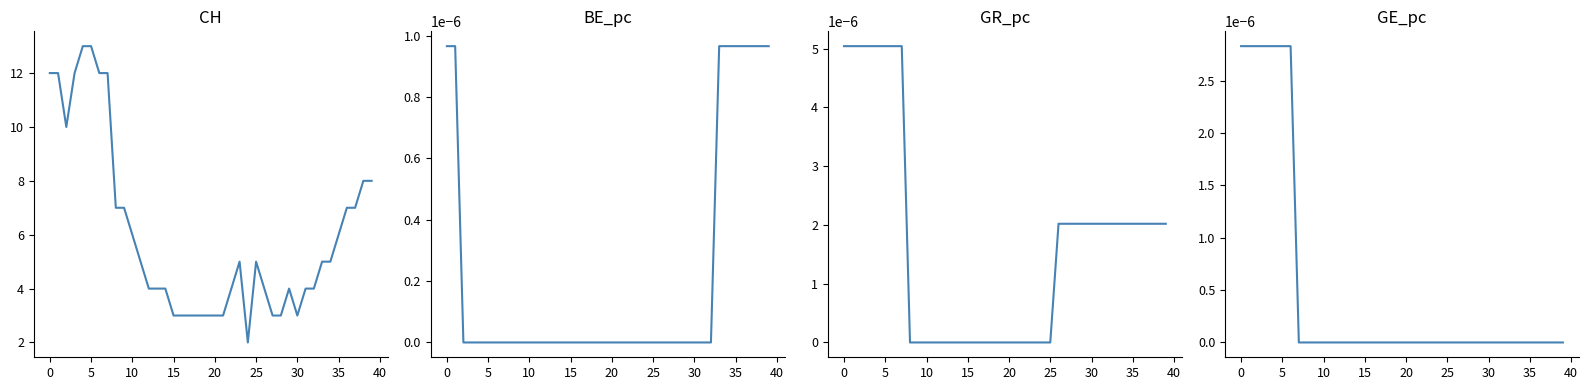

What is the label of the 6th point from the right?

34